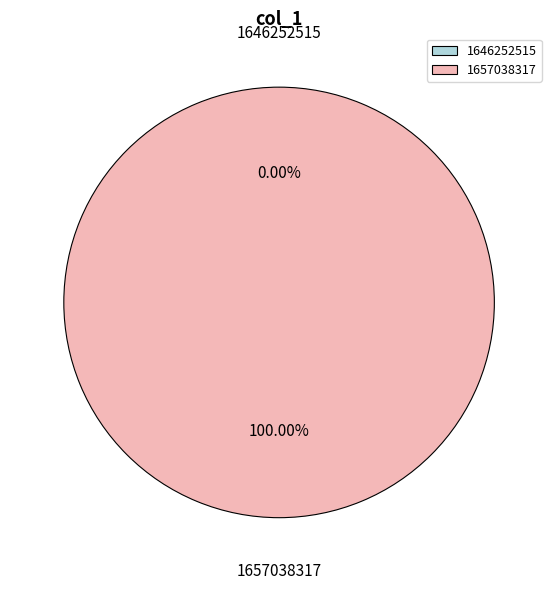

Which has a higher value, 1646252515 or 1657038317?

1657038317